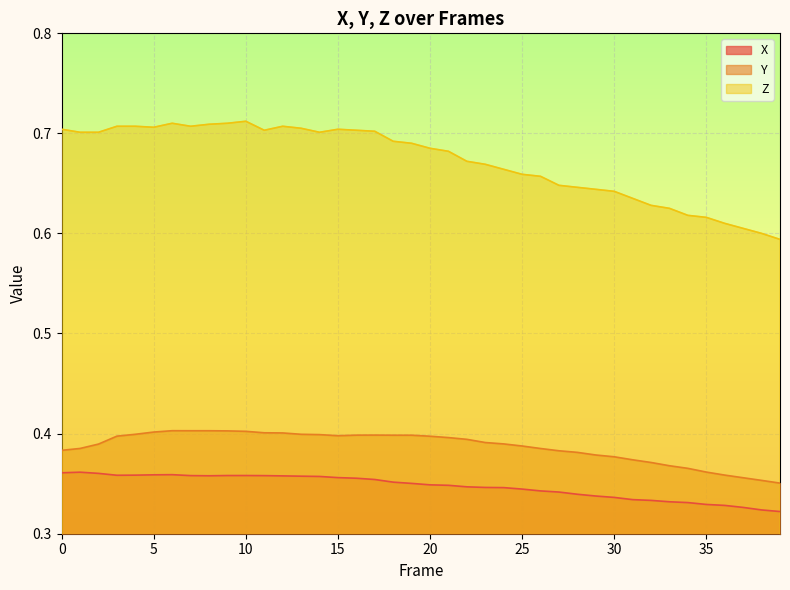

What is the spread (max minus min) of values at 30?

0.3